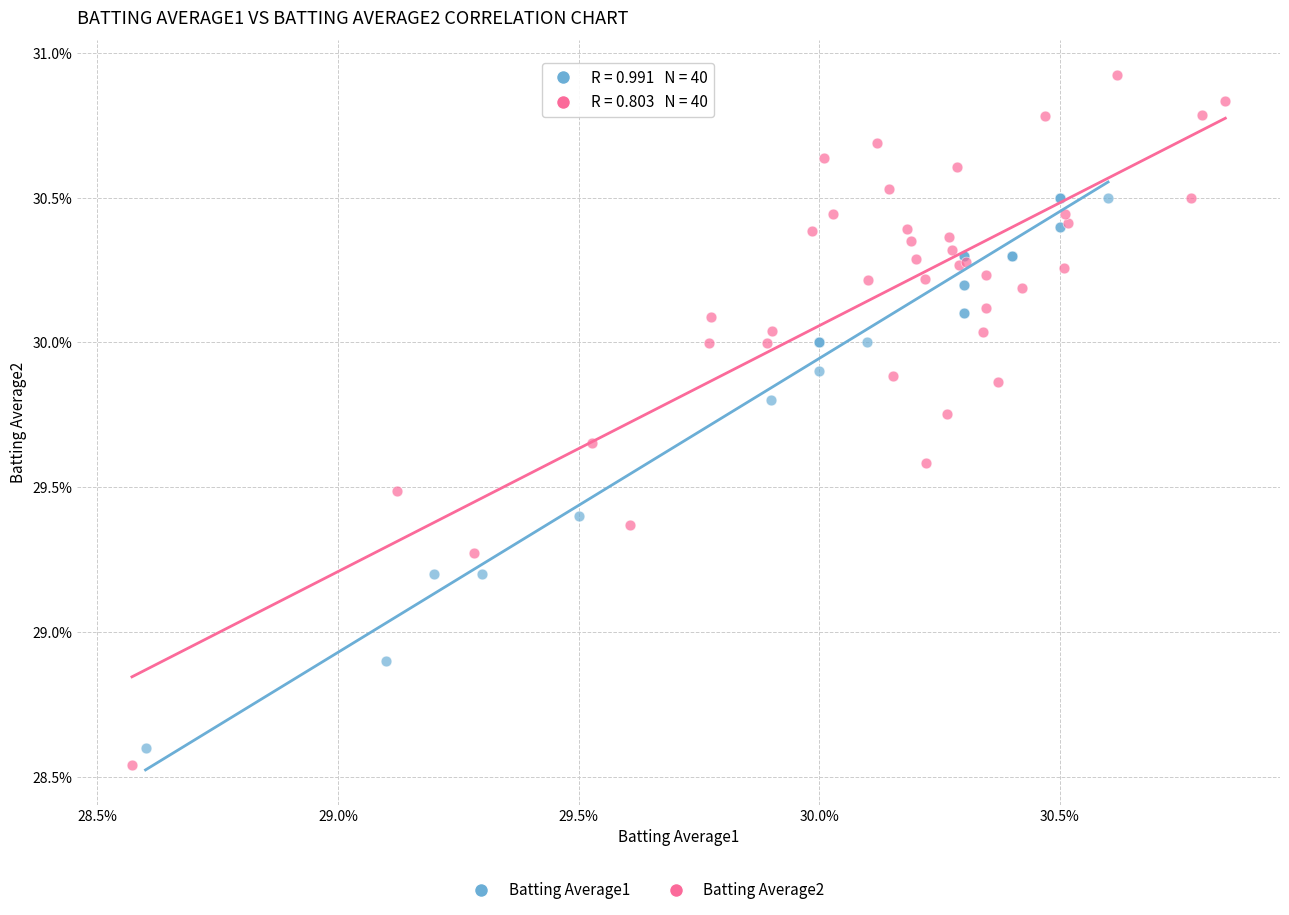

Which series has the largest Y range (max minus min)?

Batting Average2